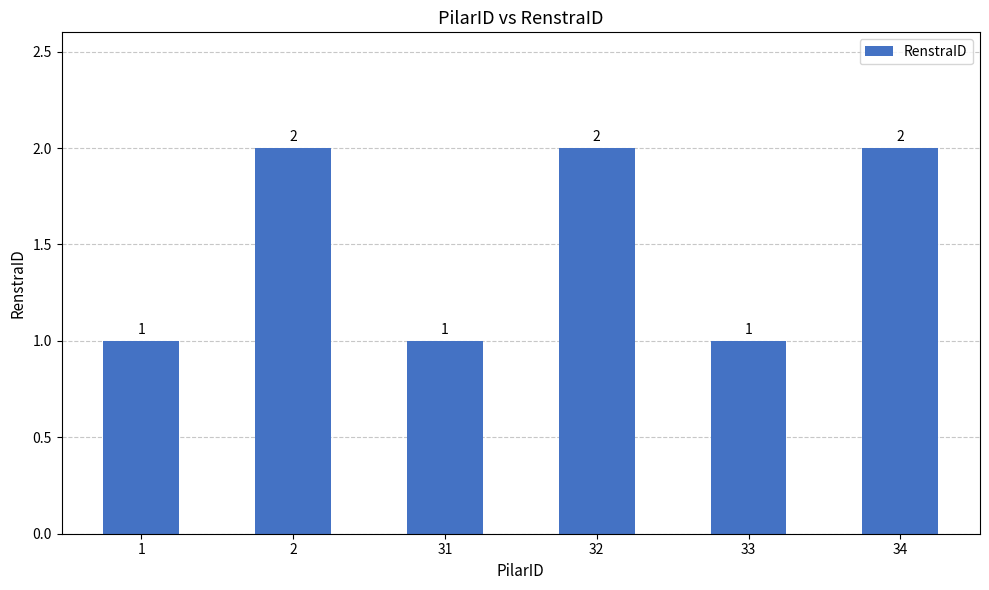

The value at 32 is 2. True or false?

True